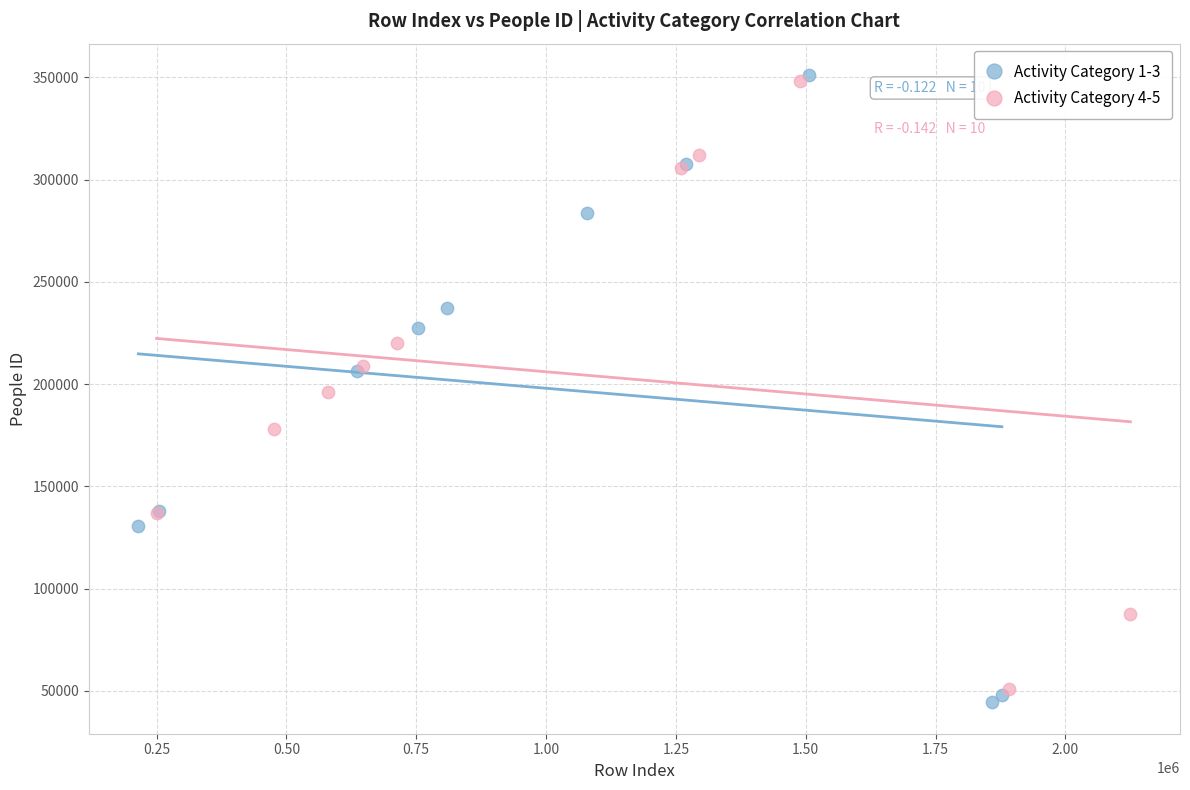

Which series has the widest spread of Y values?

Activity Category 1-3